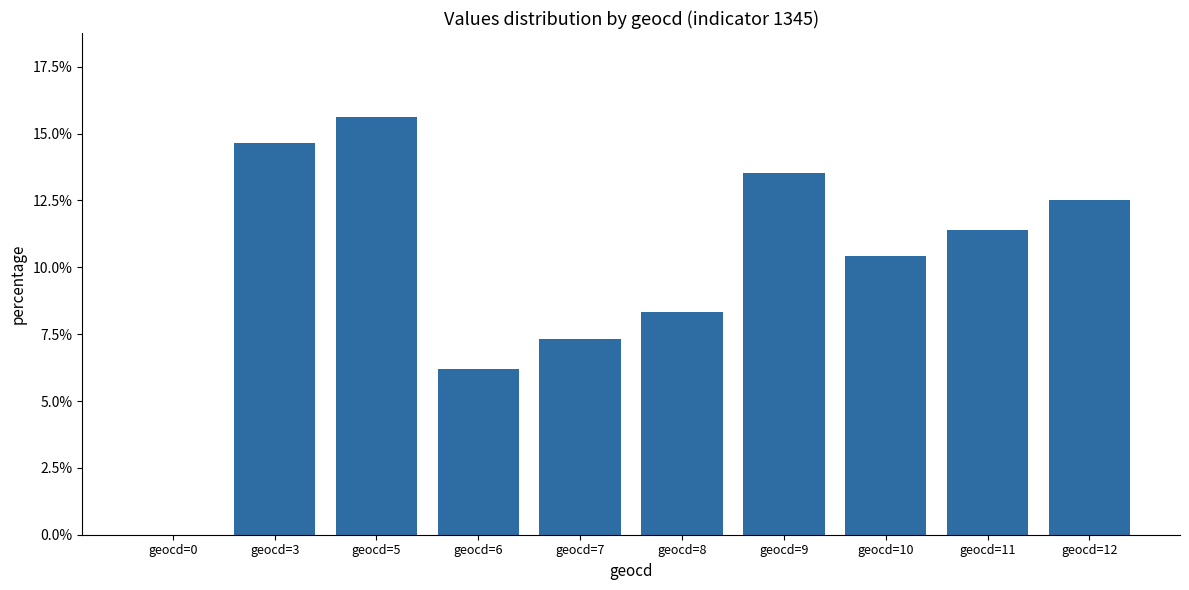

List the labels in order of value, largest first.

geocd=5, geocd=3, geocd=9, geocd=12, geocd=11, geocd=10, geocd=8, geocd=7, geocd=6, geocd=0